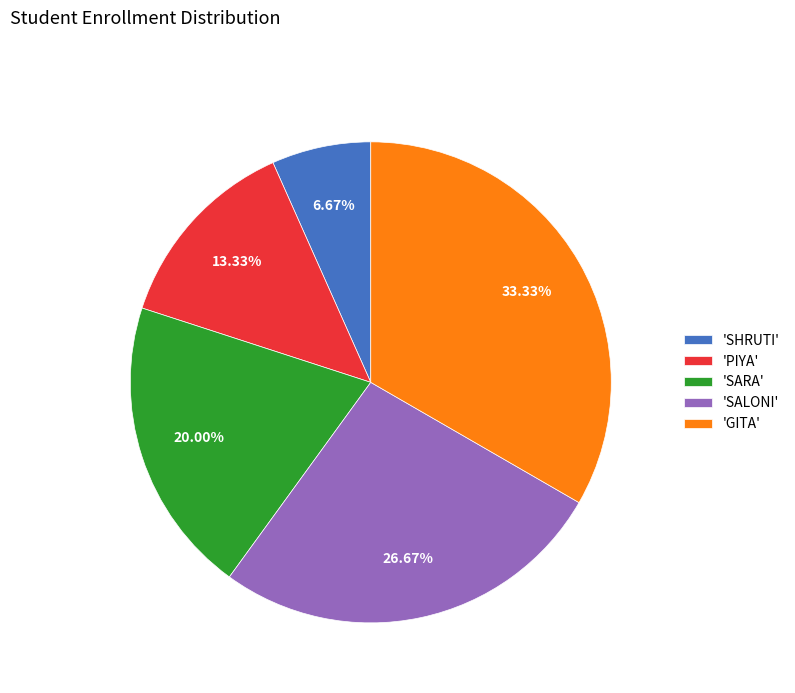

Does any single category account for the majority?

No